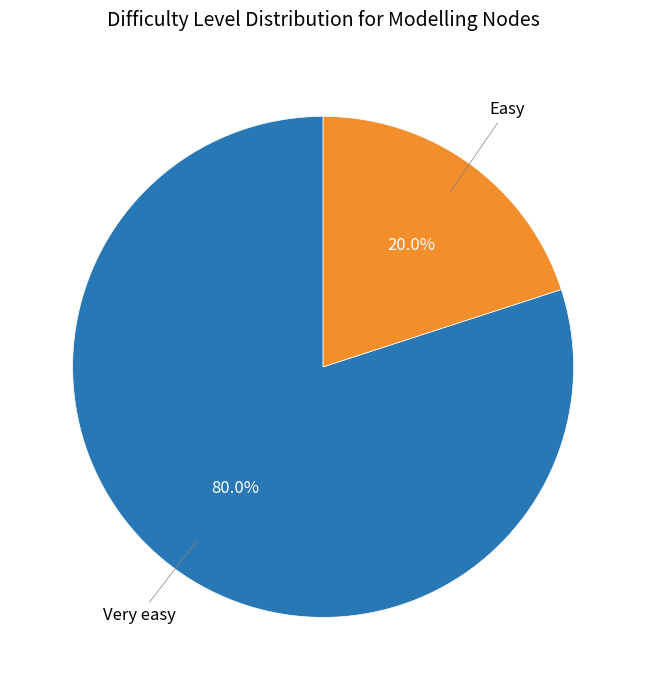

Count the number of slices in the pie.

2